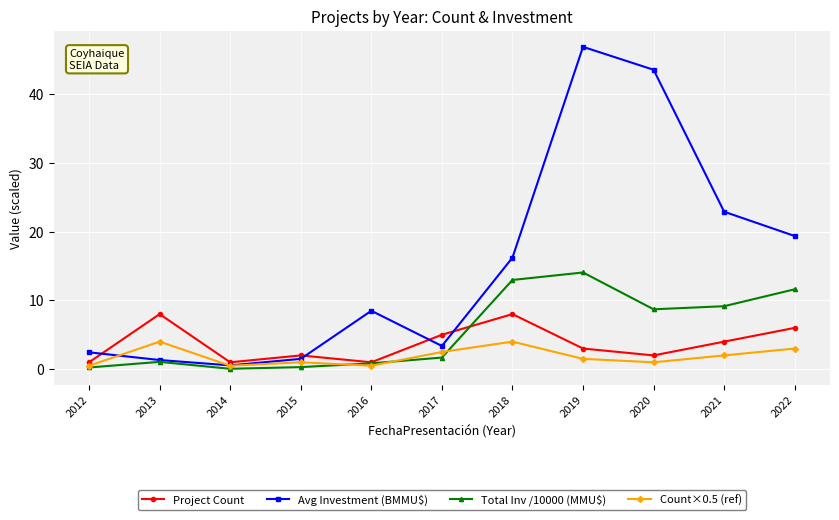

What are all the series names shown in the legend?

Project Count, Avg Investment (BMMU$), Total Inv /10000 (MMU$), Count×0.5 (ref)